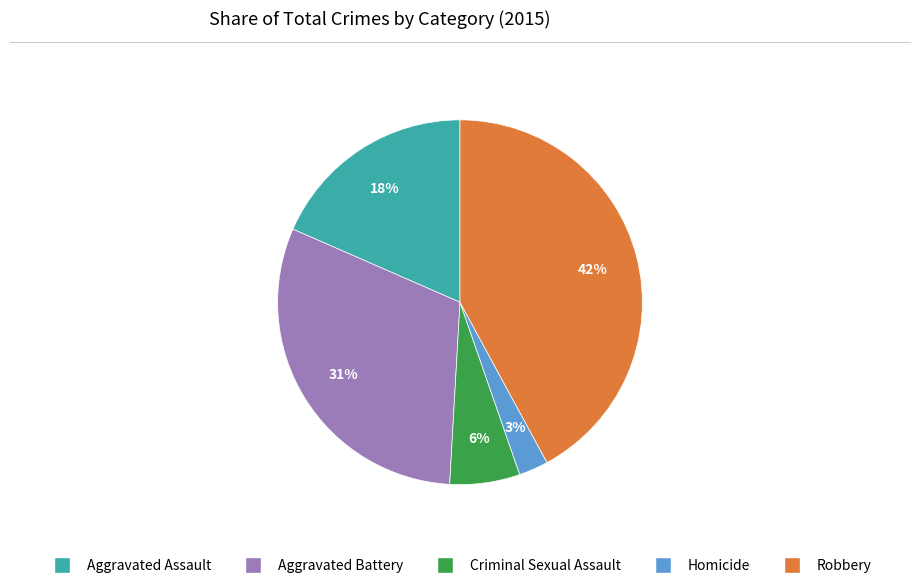

Which slice is the smallest?

Homicide